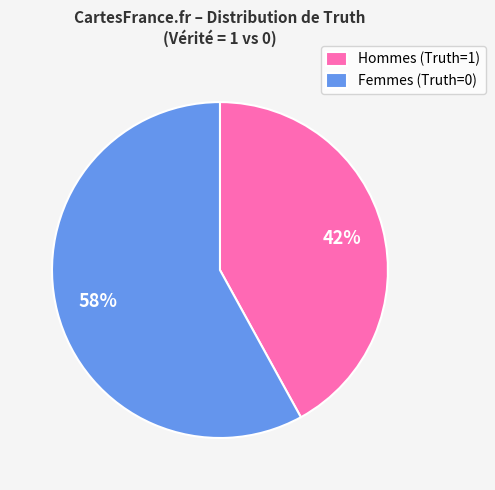

How many slices are in this pie chart?

2